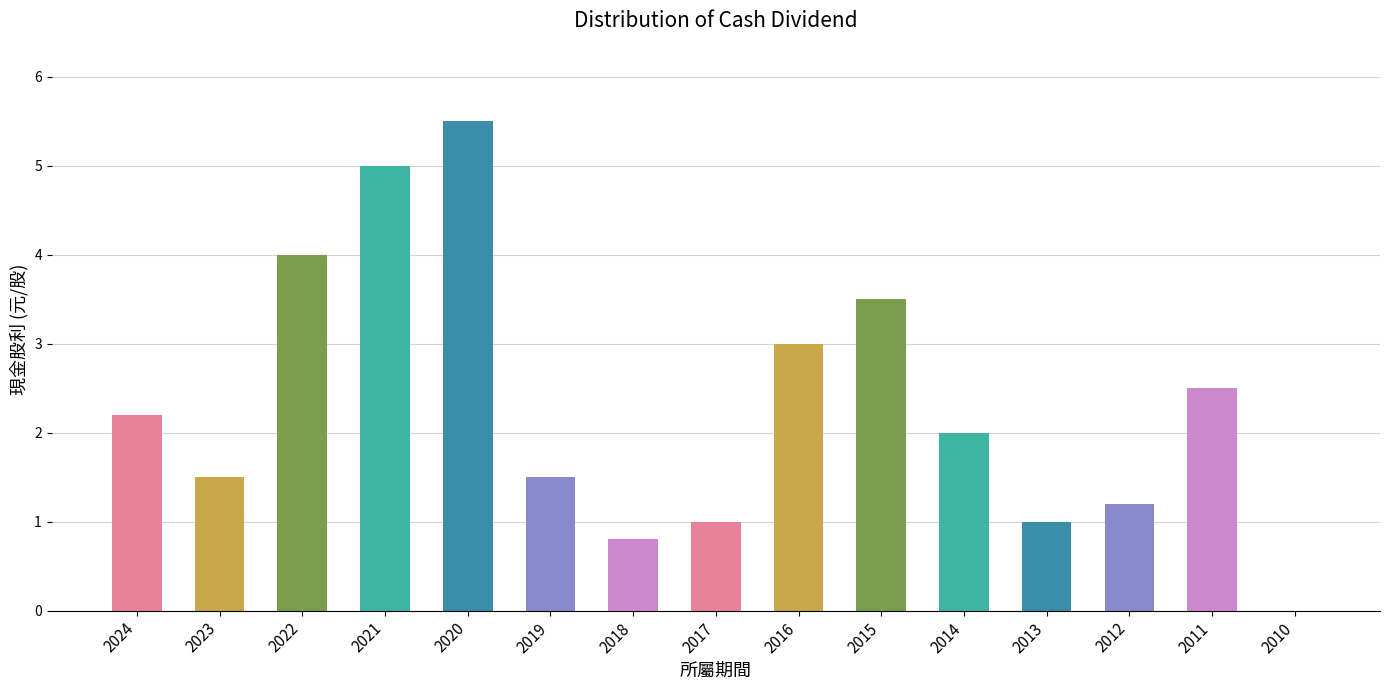

The chart shows a value of 3.5 at 2015. True or false?

True